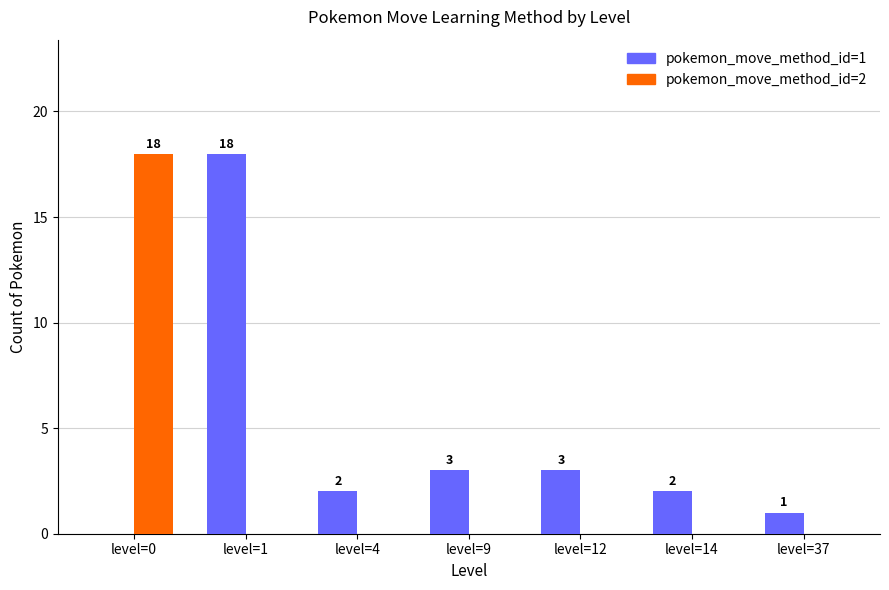

Which series has the largest total across all categories?

pokemon_move_method_id=1